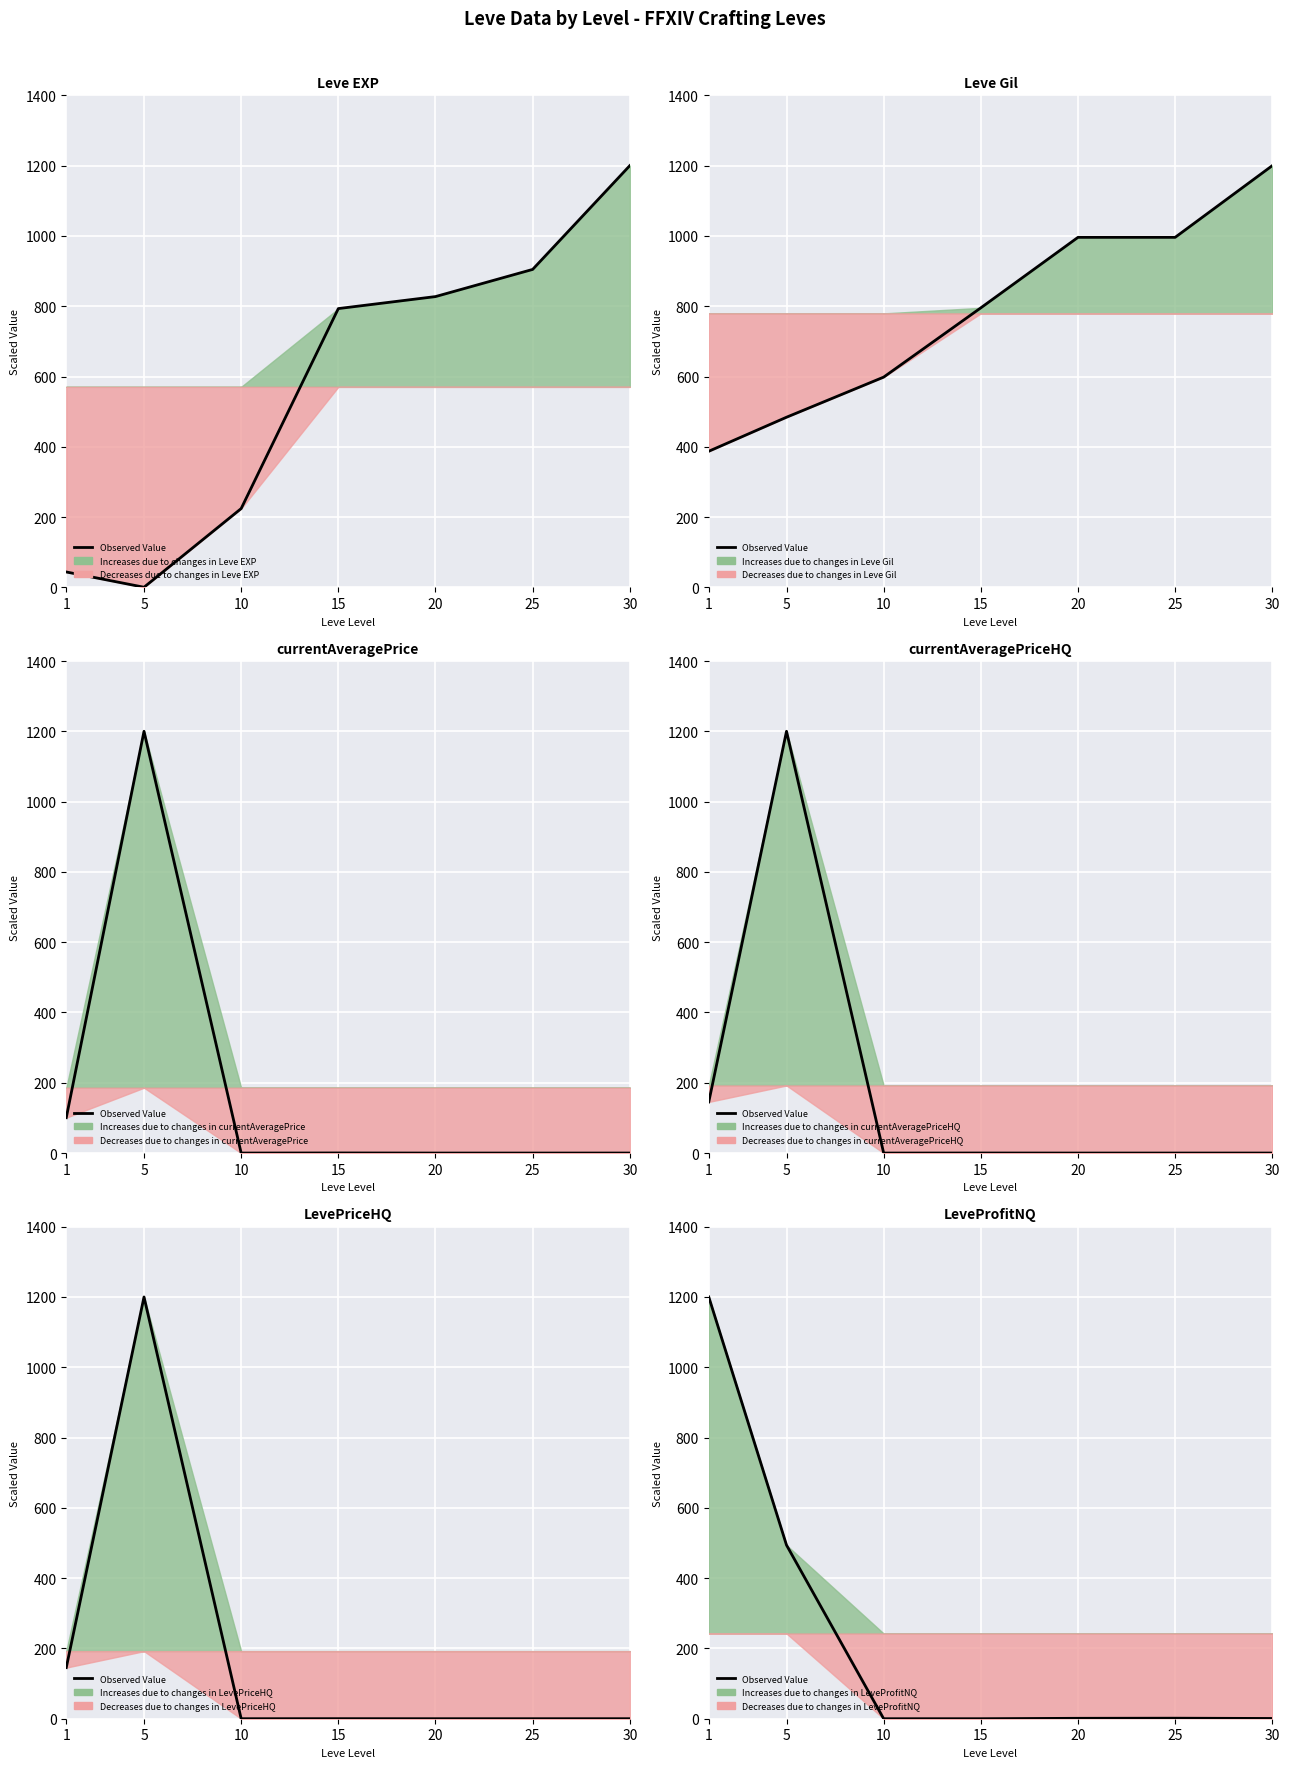

Where is the first local maximum?

25